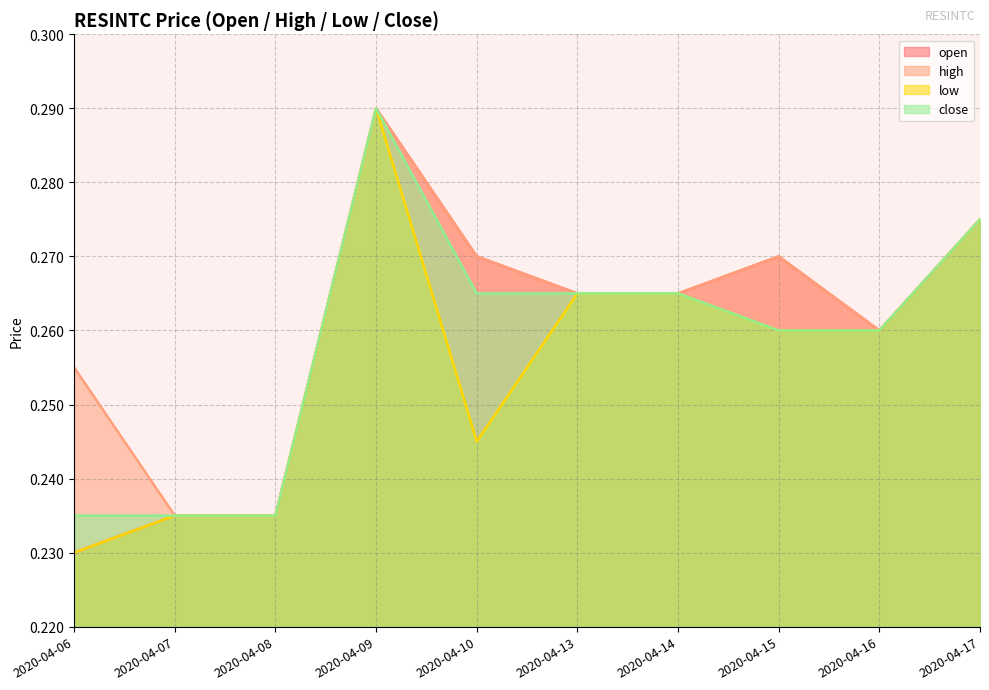

The high series shows 0.4 at 2020-04-15. True or false?

False